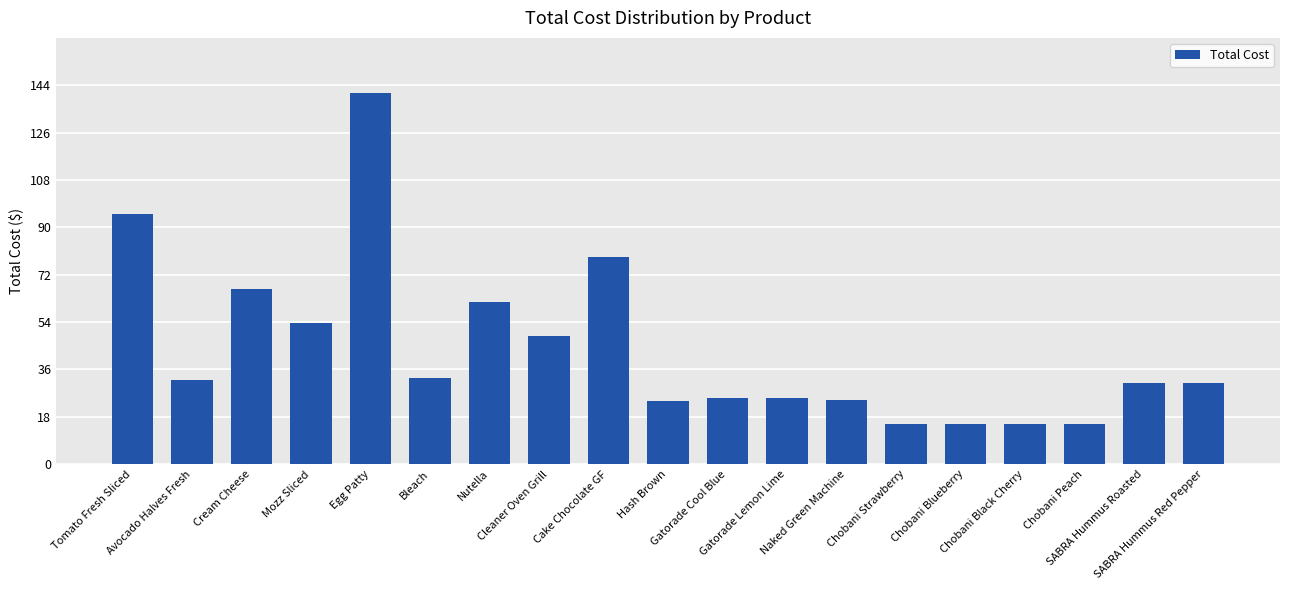

What is the average value?

43.8